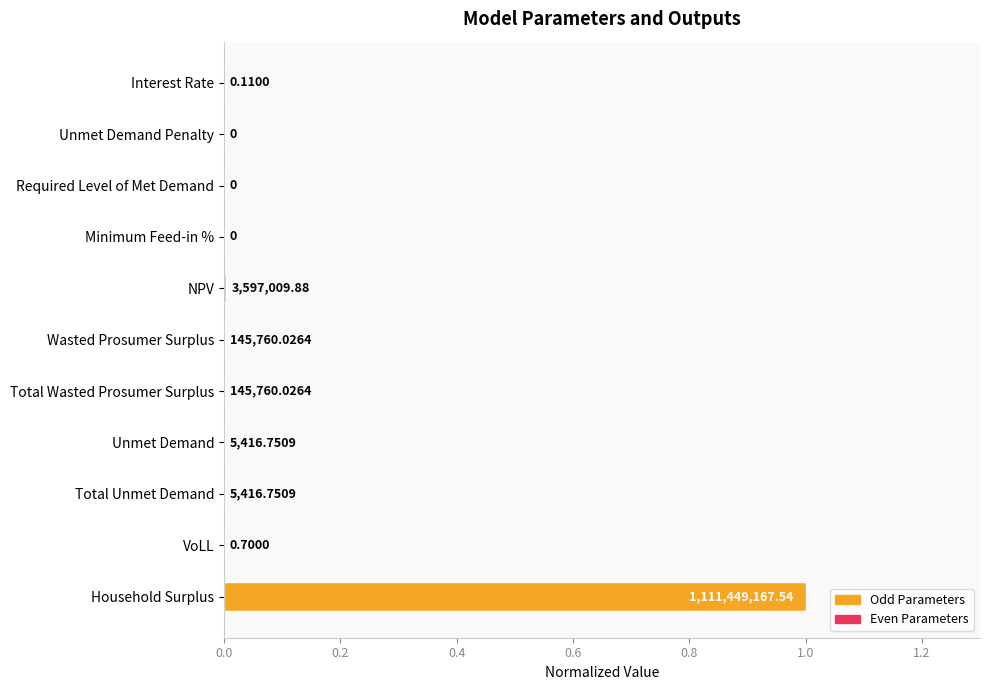

Are the bars horizontal?

Yes